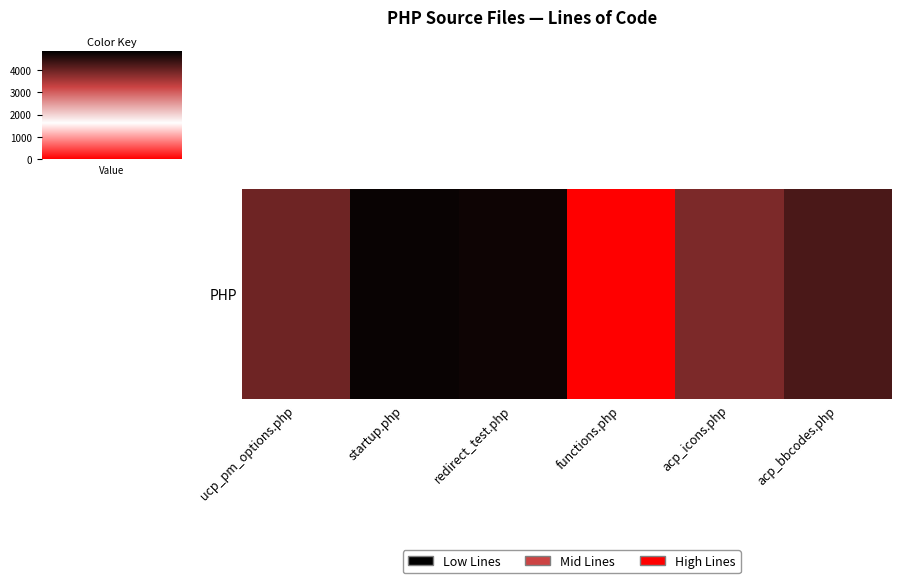

How many values are below 874?

3